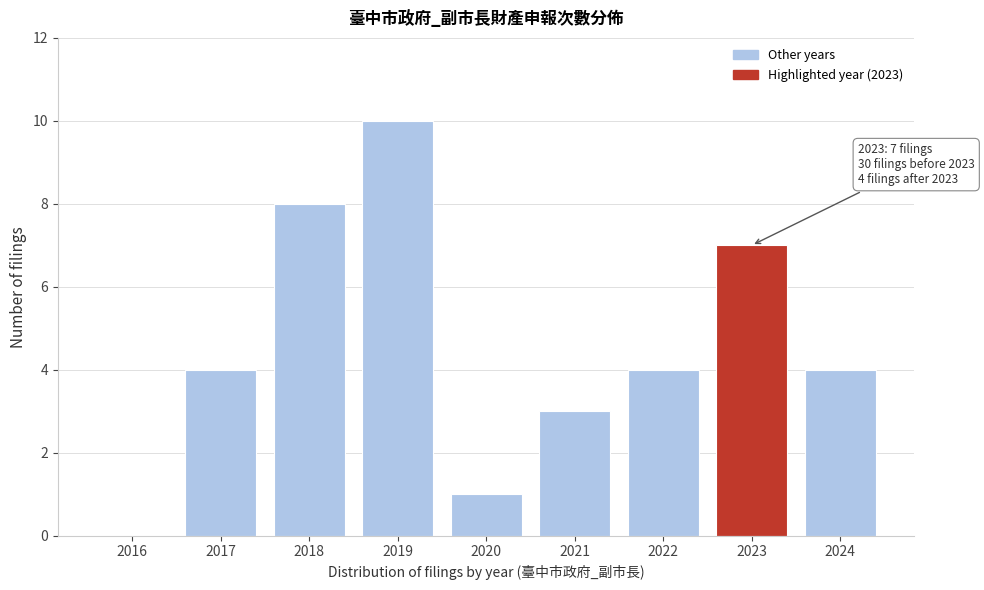

Reading right to left, list all the values displayed in this chart.

2024=4	2023=7	2022=4	2021=3	2020=1	2019=10	2018=8	2017=4	2016=0